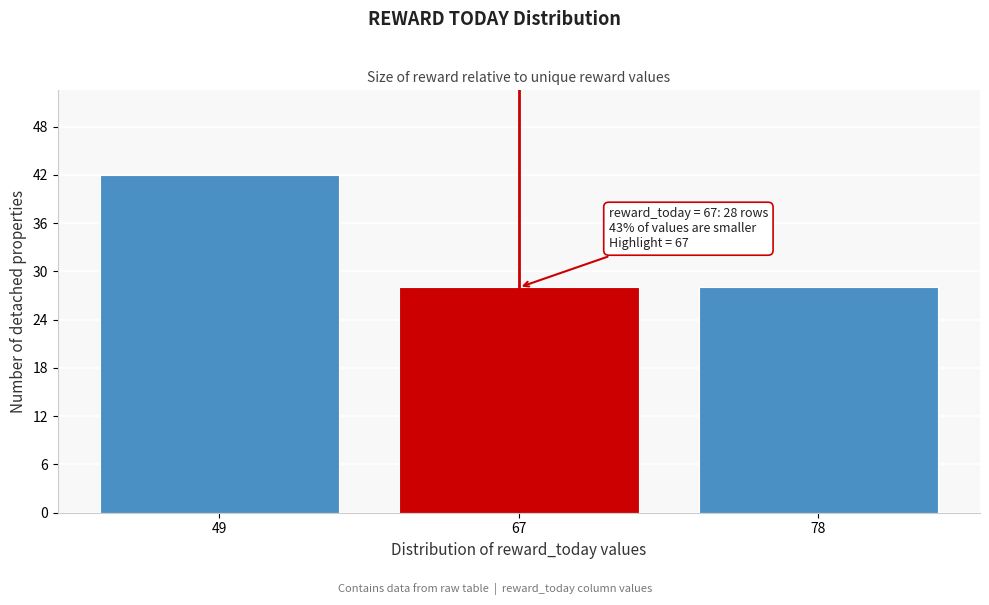

Reading left to right, extract all data points from this chart.

49=42	67=28	78=28